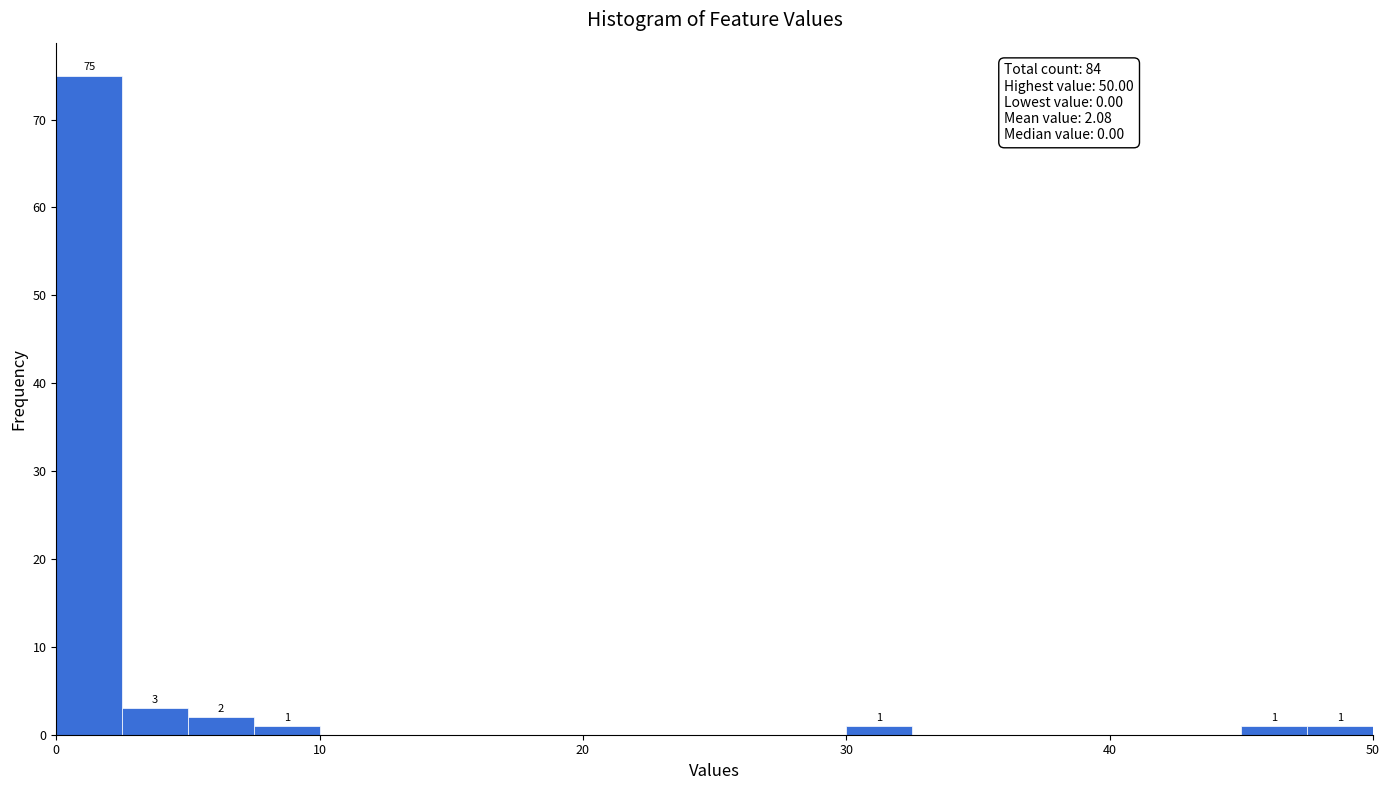

Around what value on the x-axis is the tallest bar? Give the approximate position of its centre, as read against the axis.

1